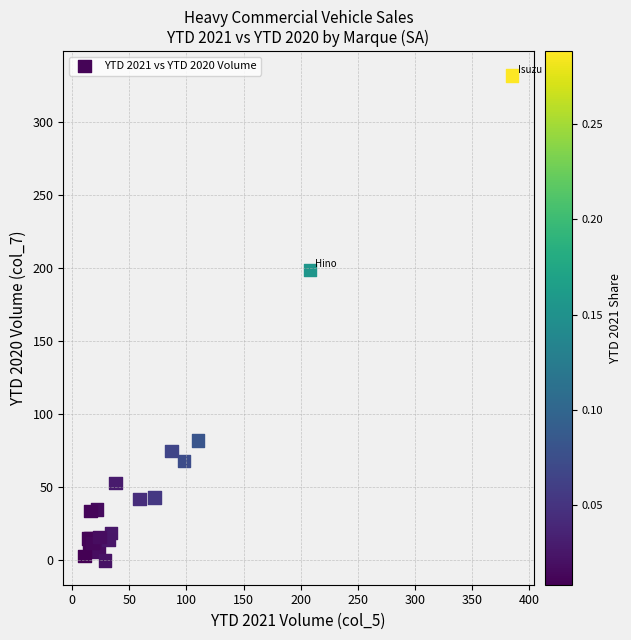

What Y value in the scatter plot is closest to 166?

199